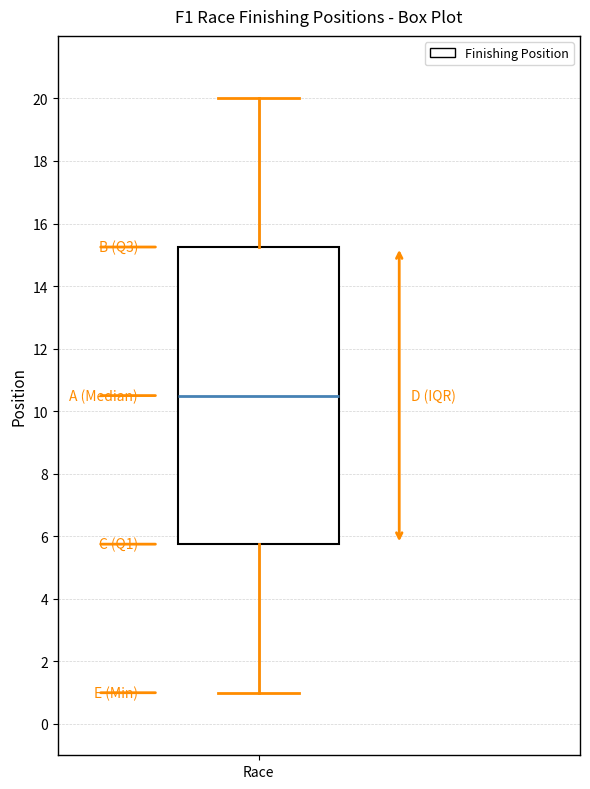

Read this box plot against the y-axis: the position of the median line, the range covered by the box, and the ends of both whiskers. The values are not printed on the chart, so give them approximately, as read against the axis.

median 10.6, box 5.8 to 15.2, whiskers 1.0 to 20.0